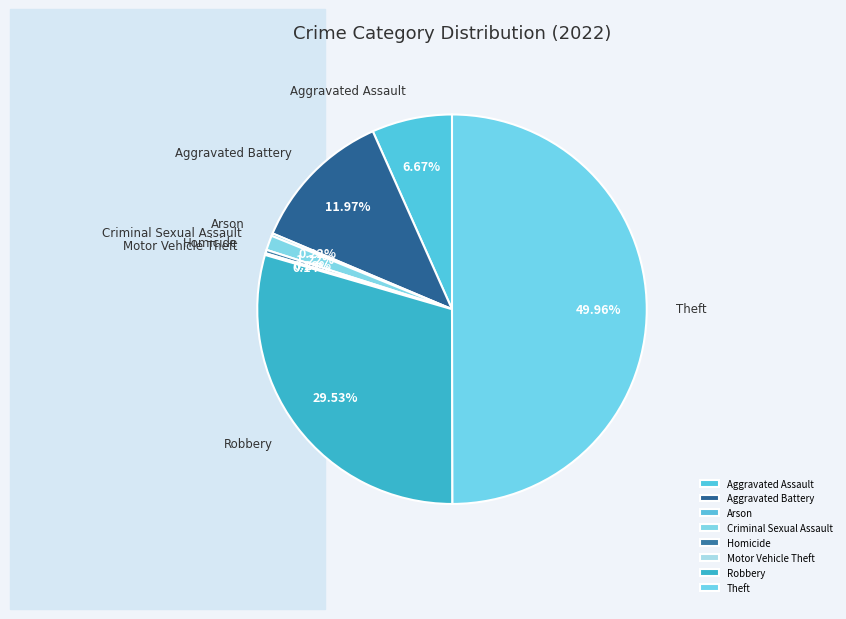

Which has a higher value, Robbery or Aggravated Battery?

Robbery